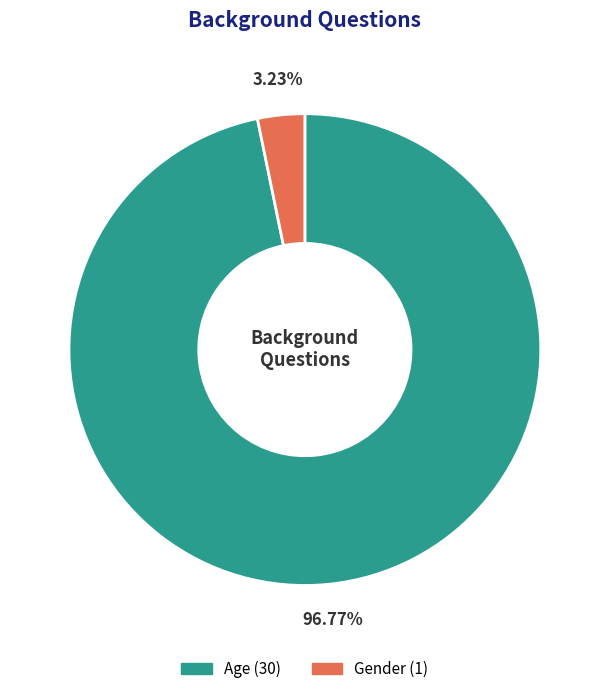

What is the smallest slice in the pie chart?

Gender